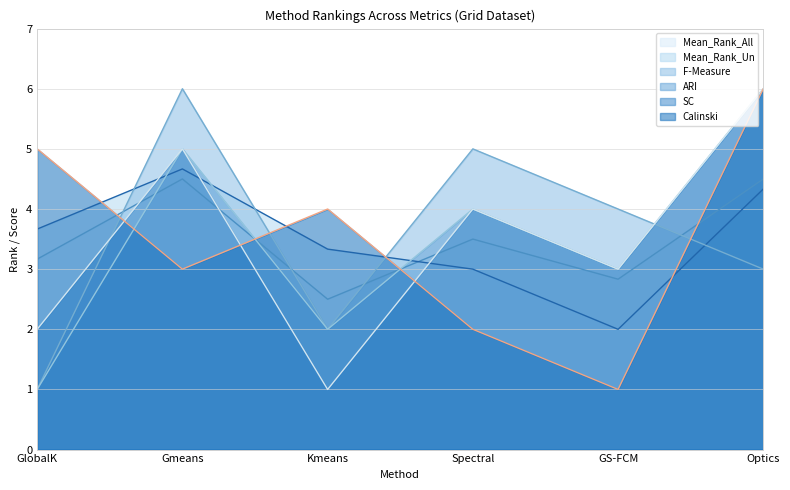

Where is the first local maximum for SC?

Gmeans